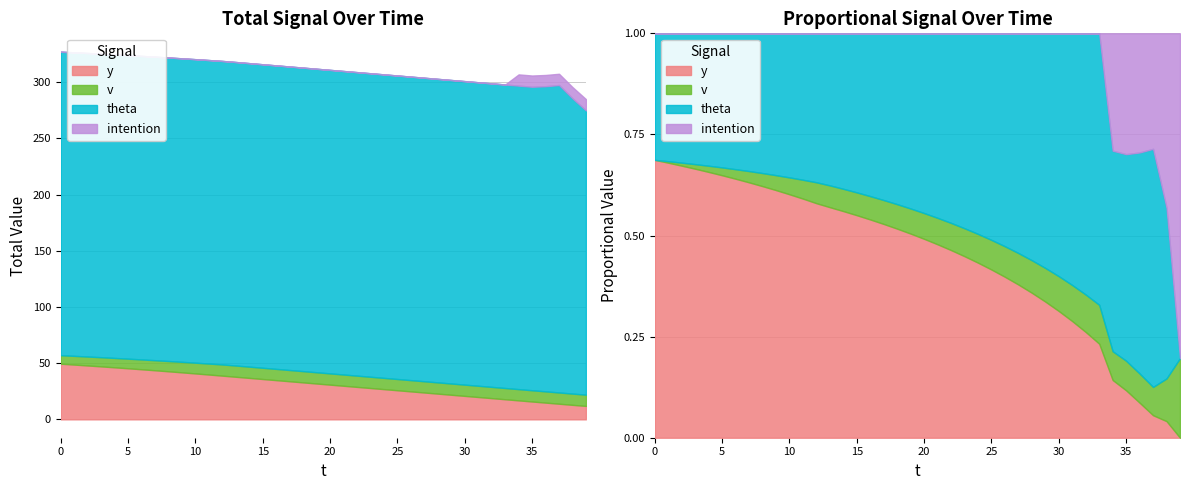

Between 37 and 14, which is larger?

14